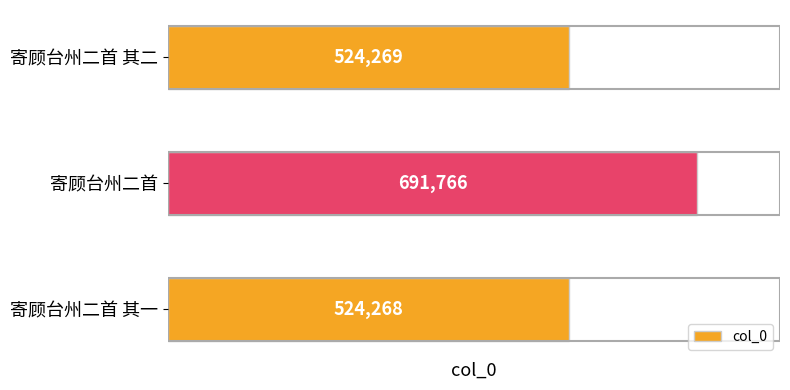

Is it true that the value at 寄顾台州二首 其一 is 230332?

False